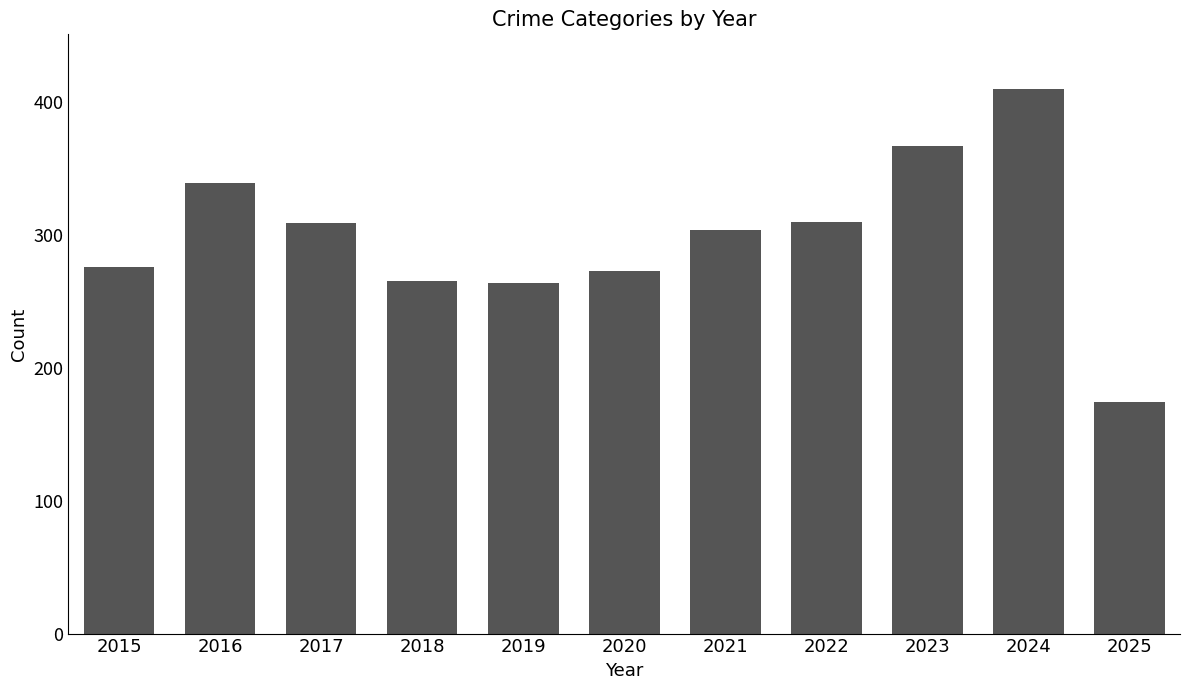

At which label does the data first exceed 304?

2016